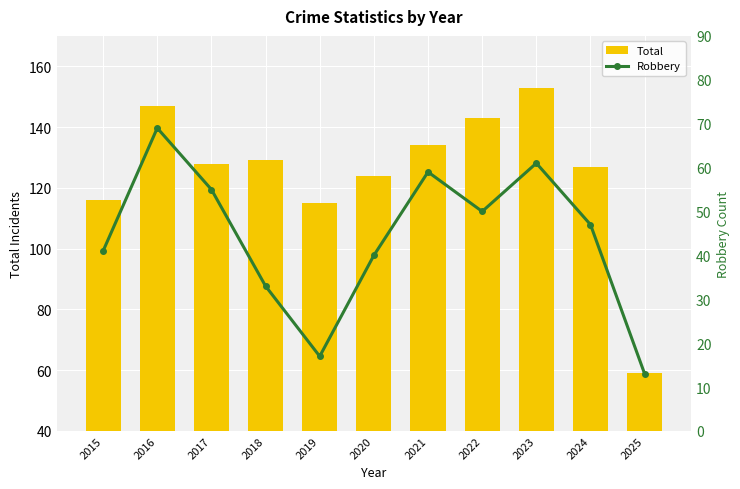

What is the difference between the maximum and minimum values in the Total series?

94